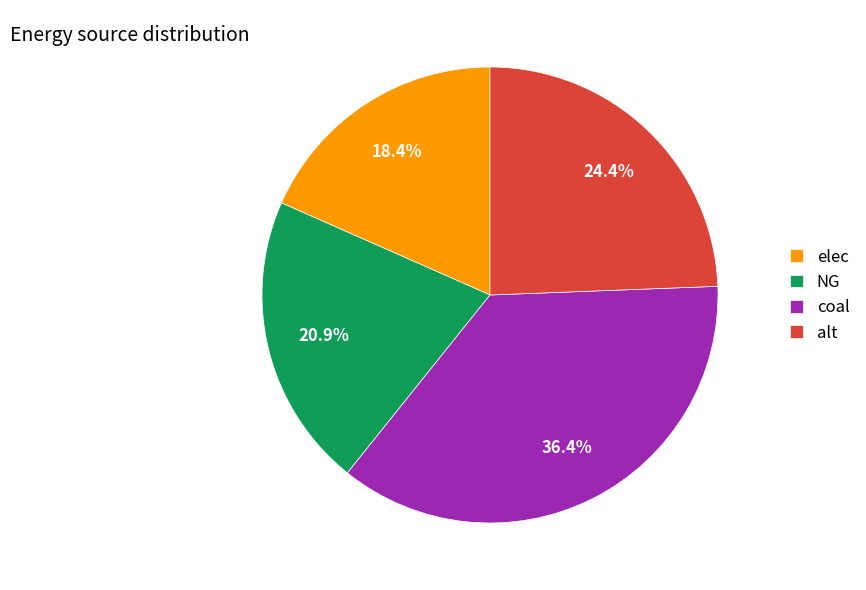

Is it true that coal is 36% of the pie?

True